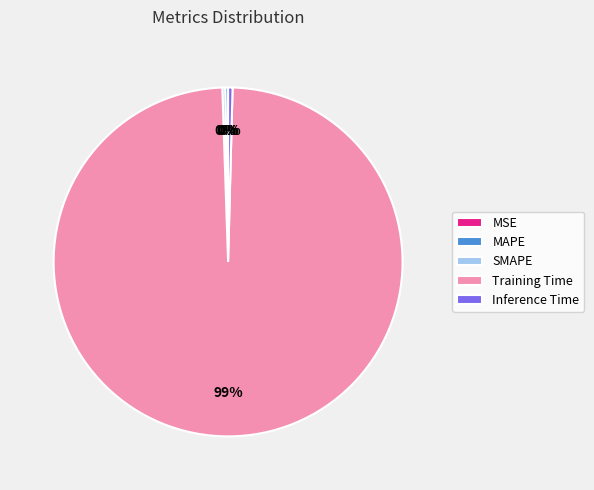

What is the largest slice in the pie chart?

Training Time